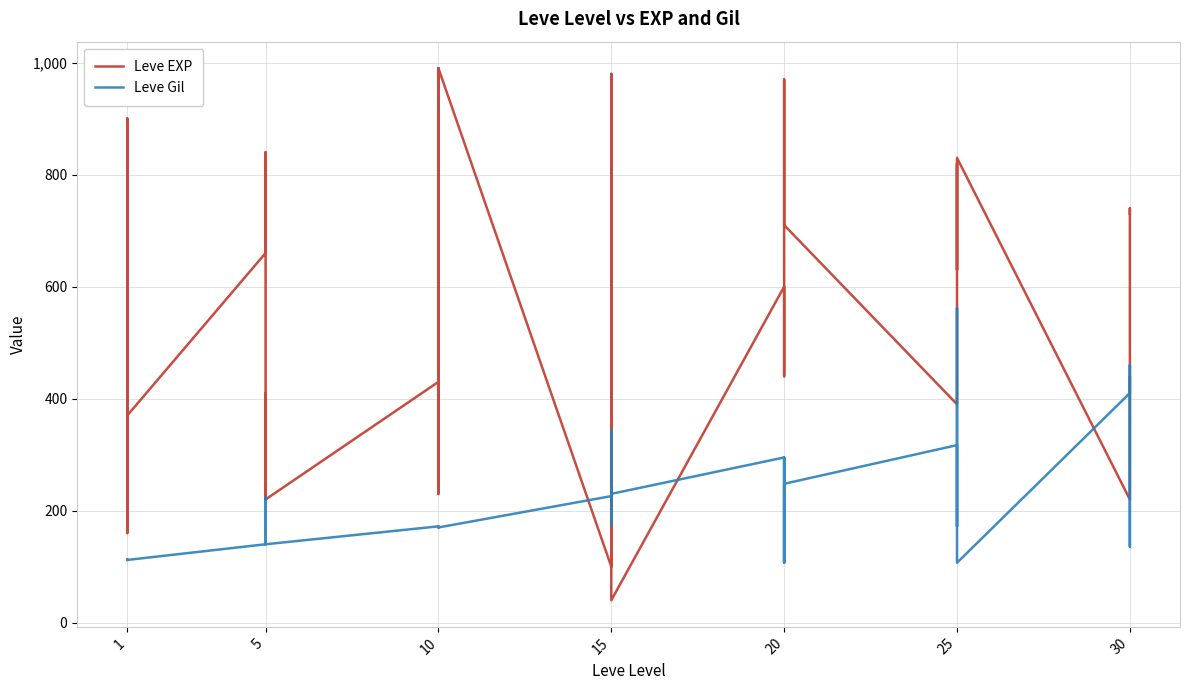

What is the smallest value displayed?

40